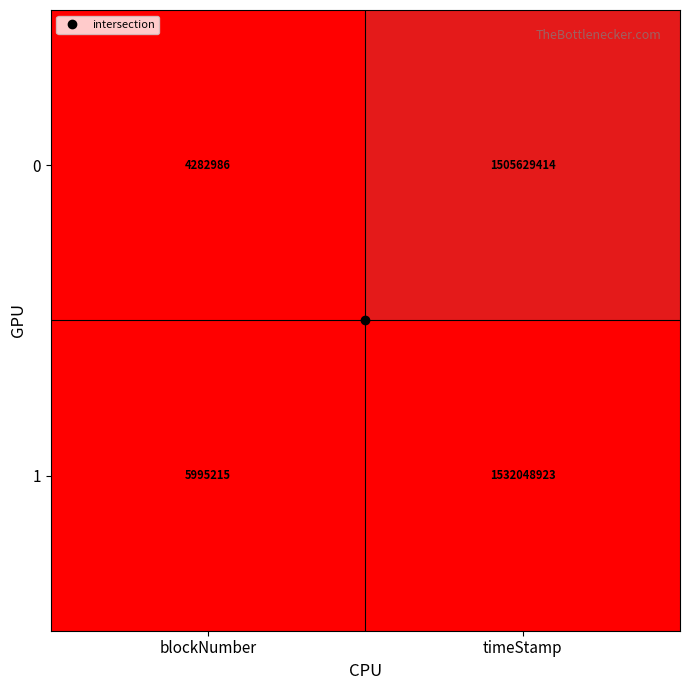

The value of 0 at blockNumber is 4282986. True or false?

True